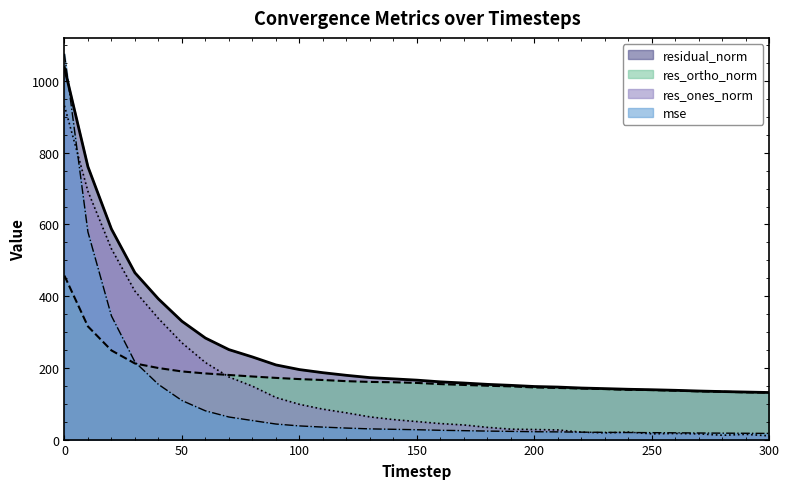

At how many categories does at least one series exceed 103?

31